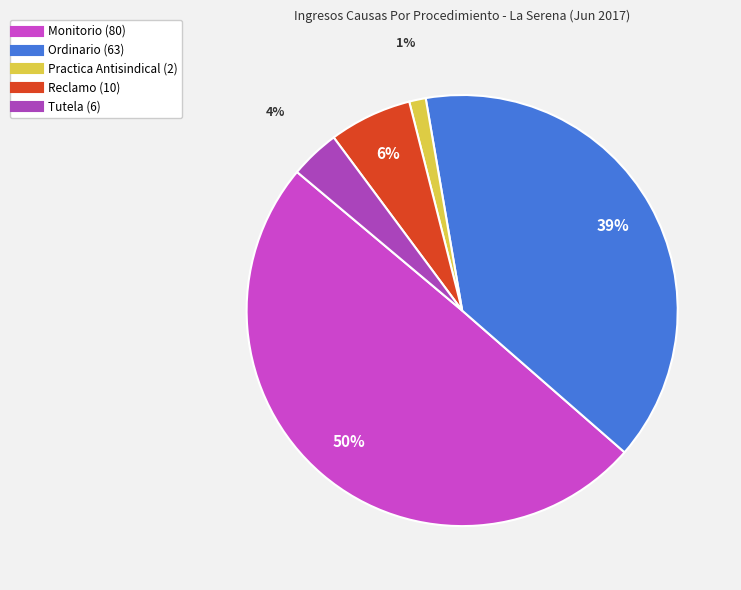

To the nearest percent, what is the average slice percentage?

20%